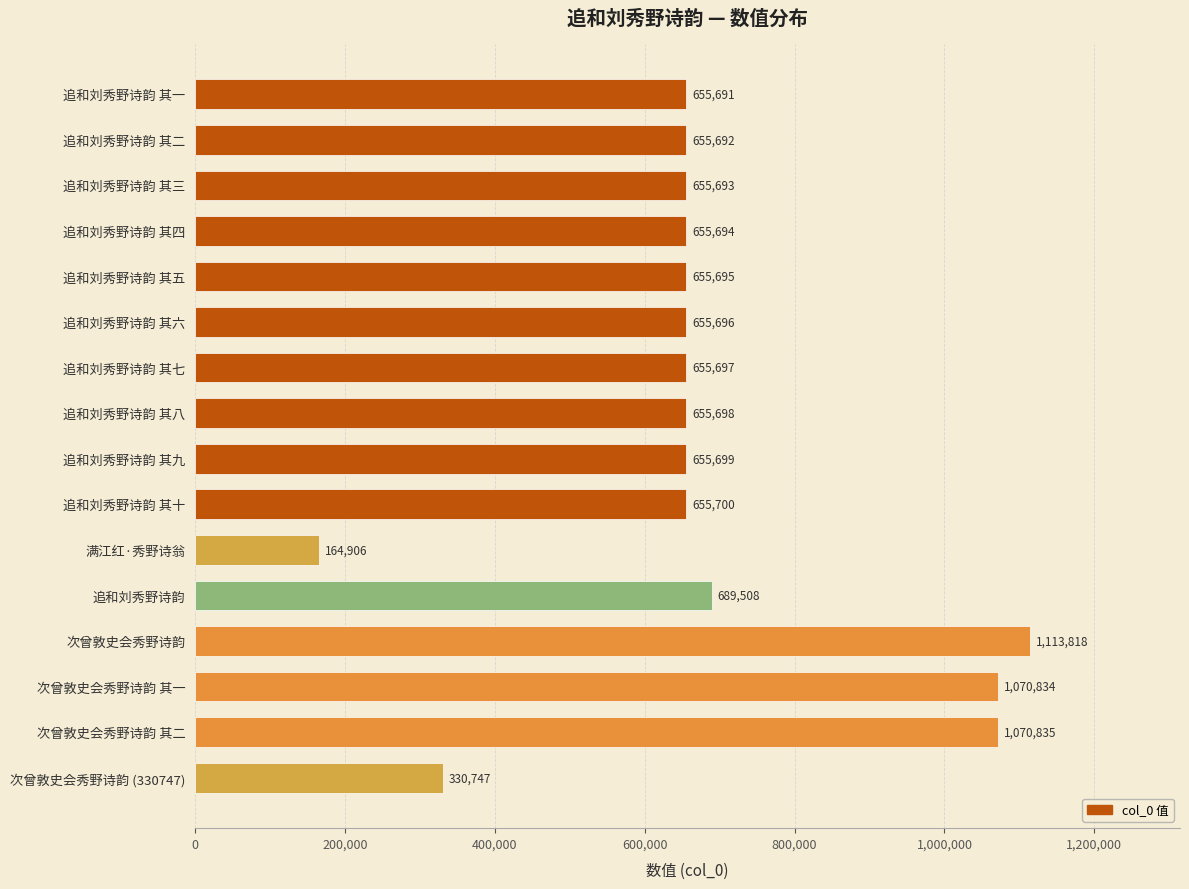

What is the difference between the second highest and minimum values?

905929